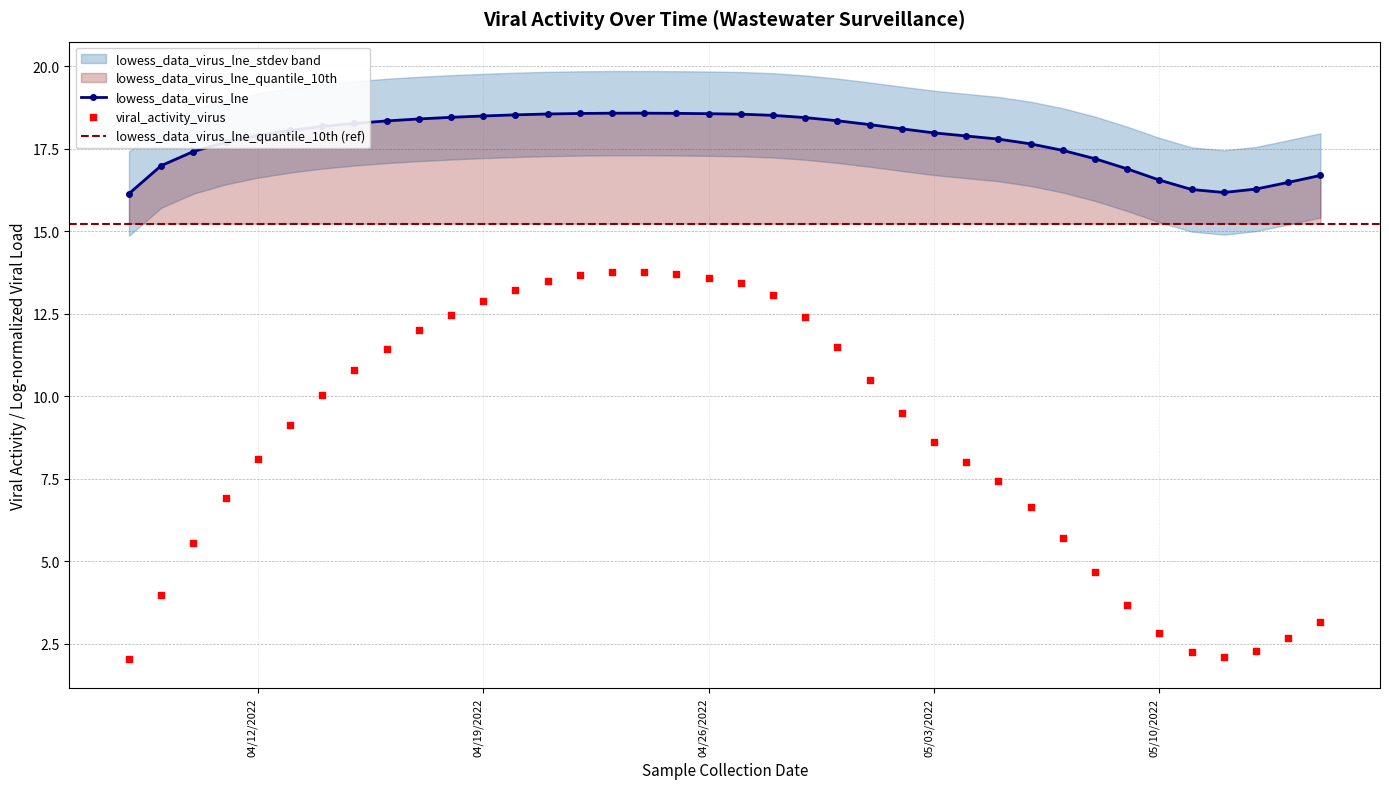

Which series contains the lowest Y value?

viral_activity_virus